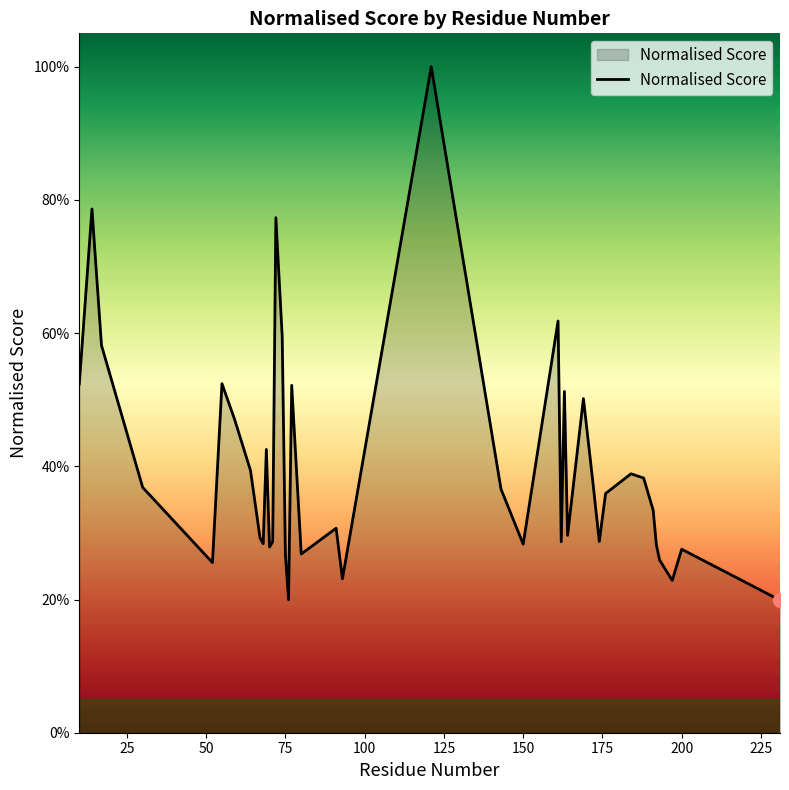

True or false: there are more than 1 points higher than both neighbors.

True